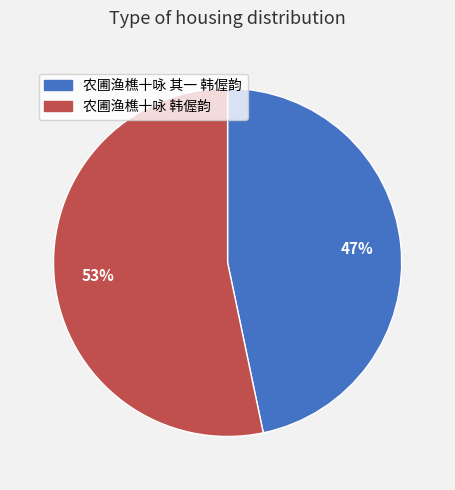

Which slice is the largest?

农圃渔樵十咏 韩偓韵